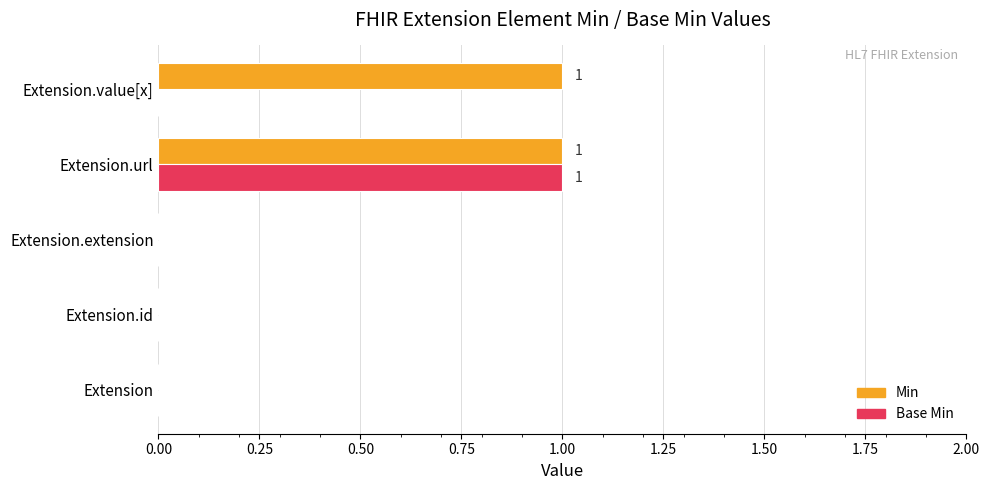

What is the sum of all Min values?

2